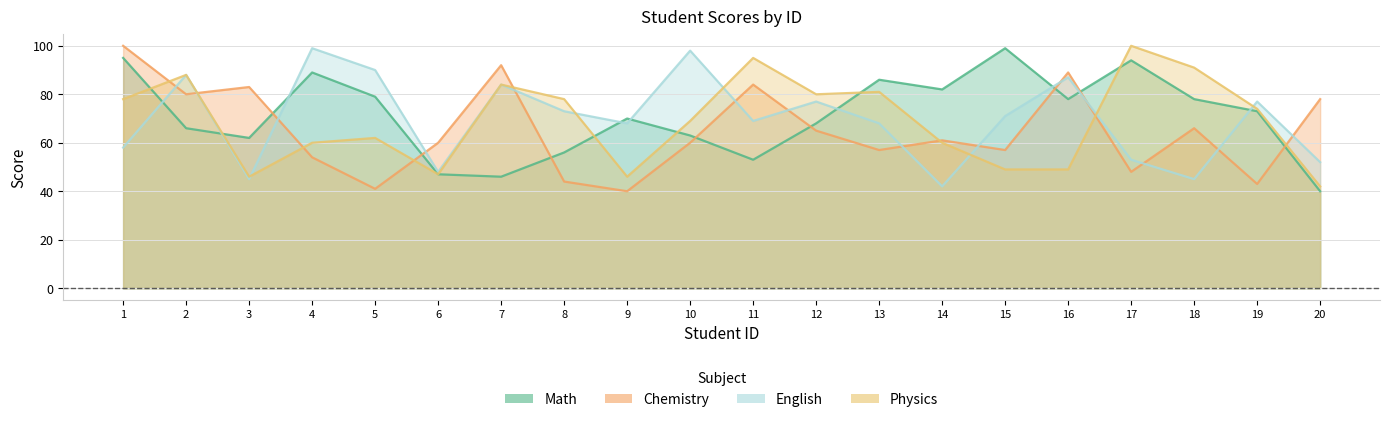

At how many categories does at least one series exceed 51?

20